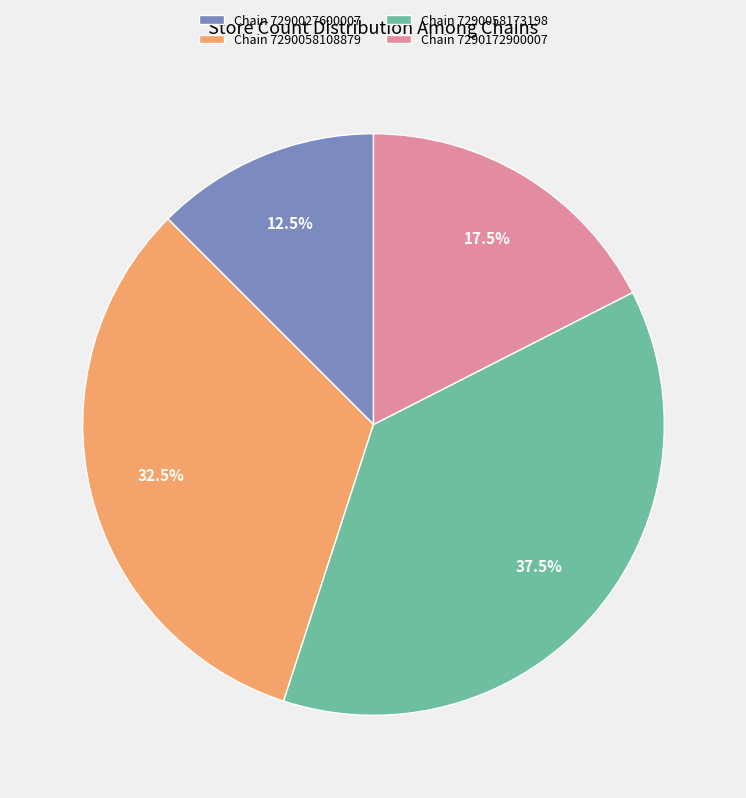

How many slices are in this pie chart?

4